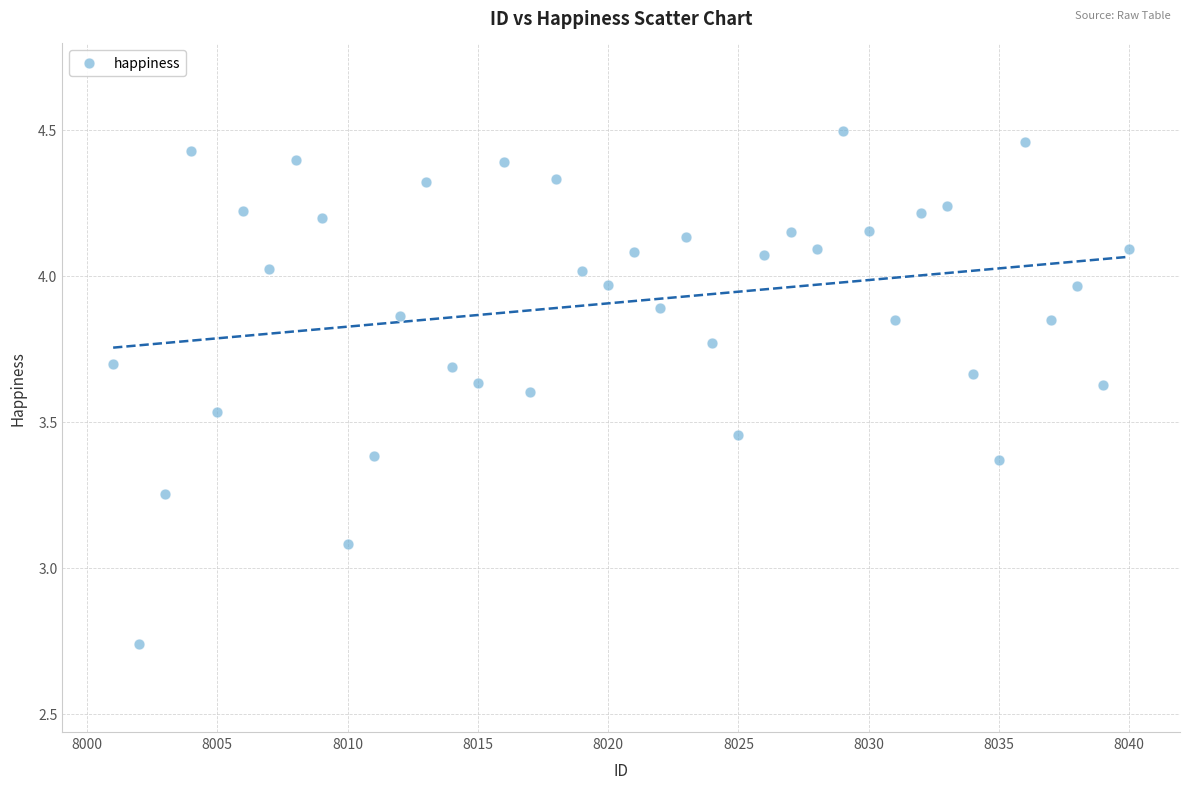

What Y value in the scatter plot is closest to 3?

3.1